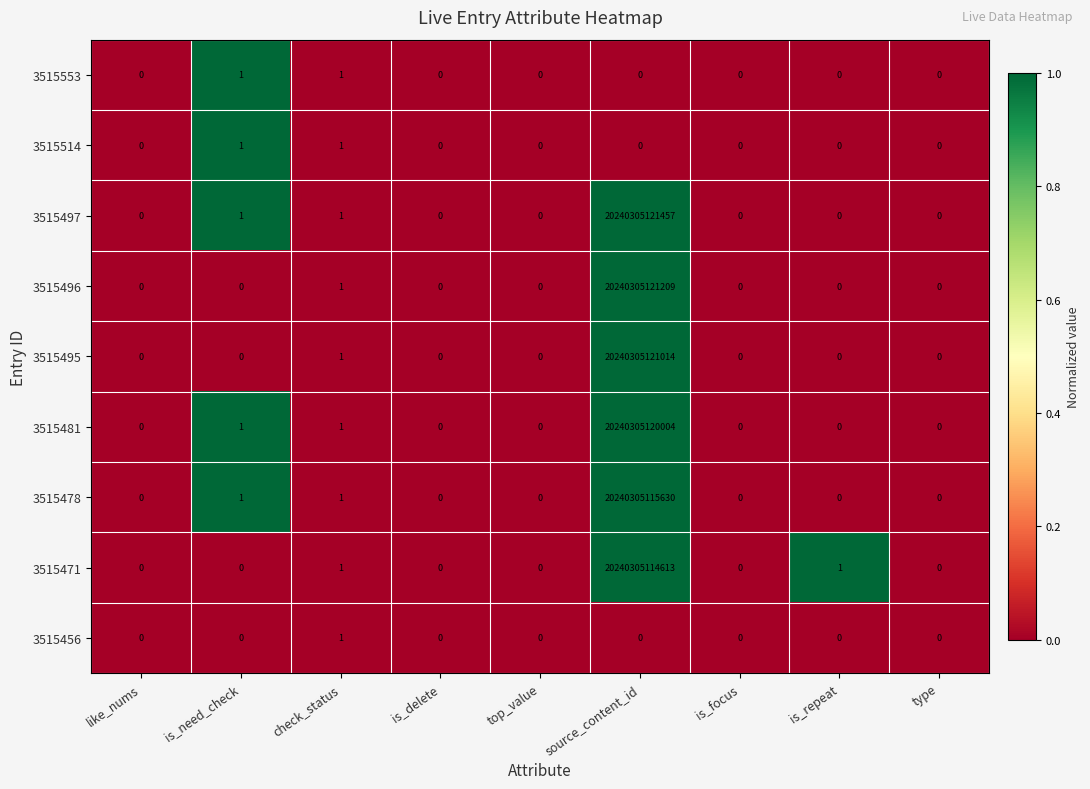

At which label is 3515456 closest to 0?

like_nums